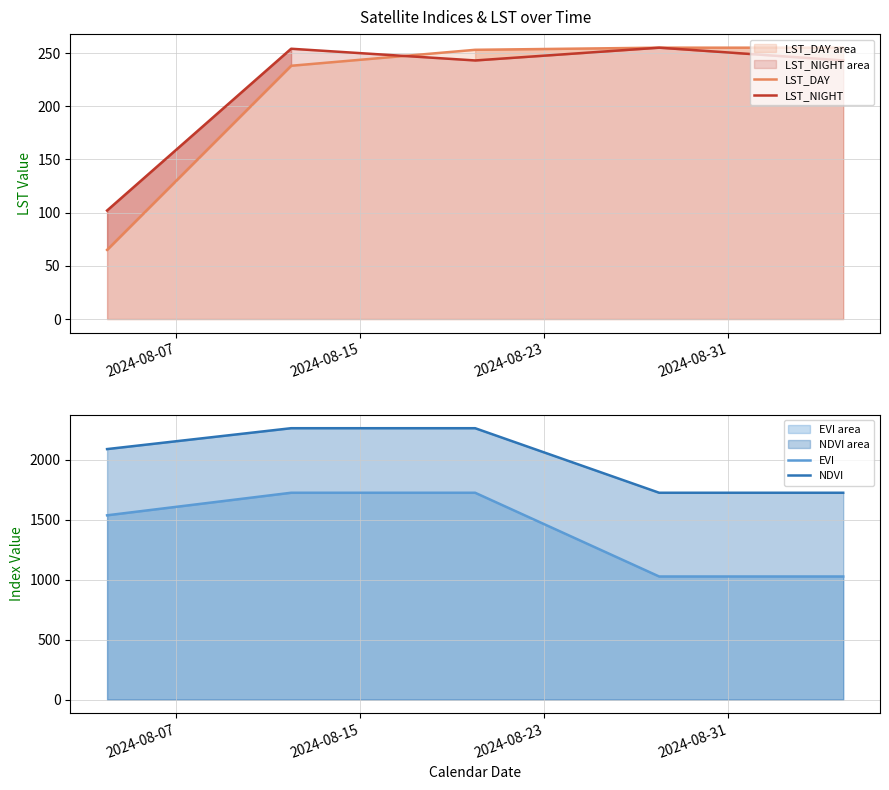

What is the lowest value of the LST_NIGHT series?

102